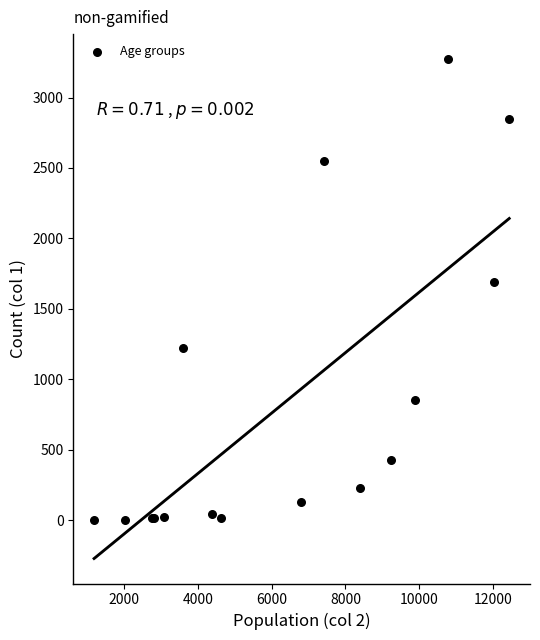

What Y value in the scatter plot is closest to 1638?

1690